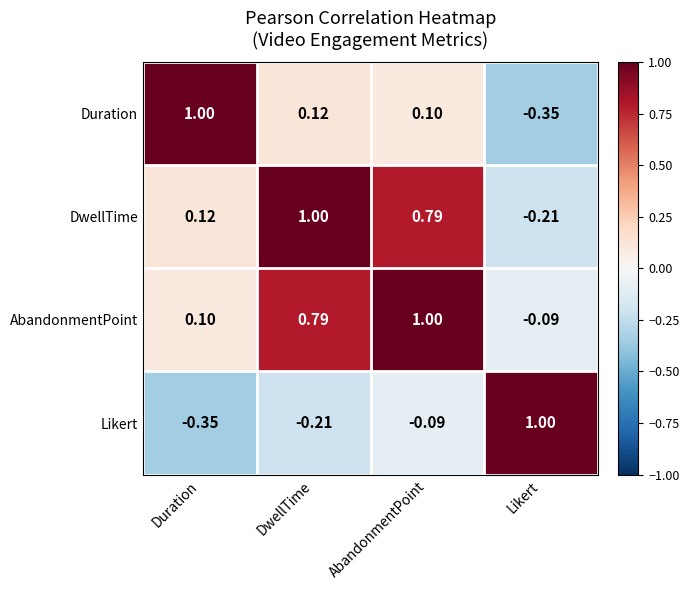

At which label does Likert reach its minimum?

Duration